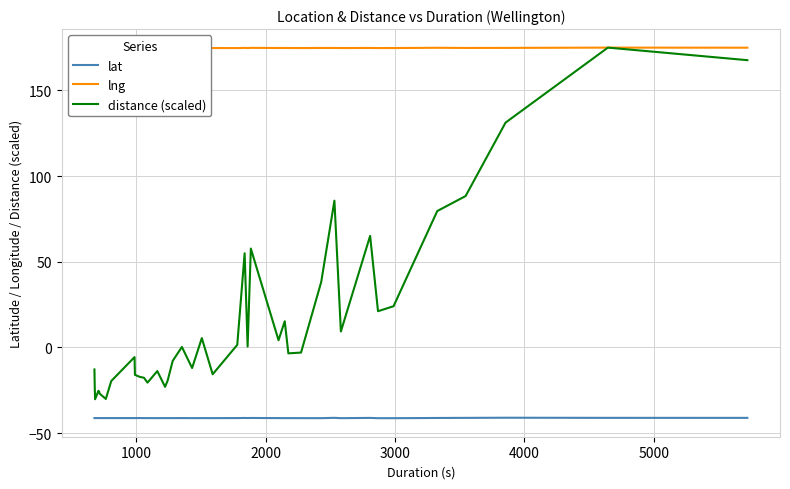

What is the average value of the distance (scaled) series?

16.4